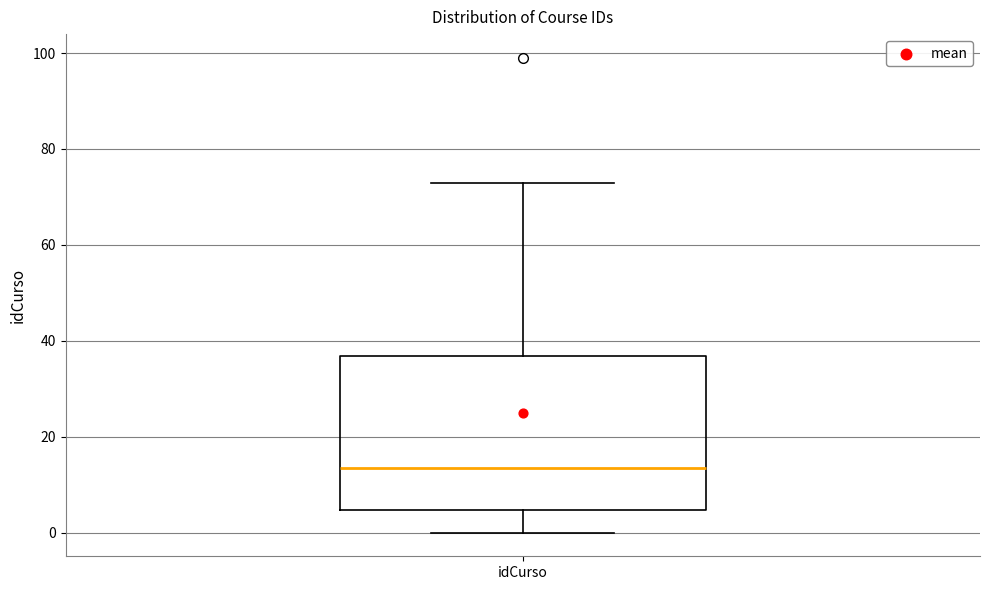

Where is the lower edge of the box for idCurso on the y-axis? The values are not printed on the chart, so give them approximately, as read against the axis.

4